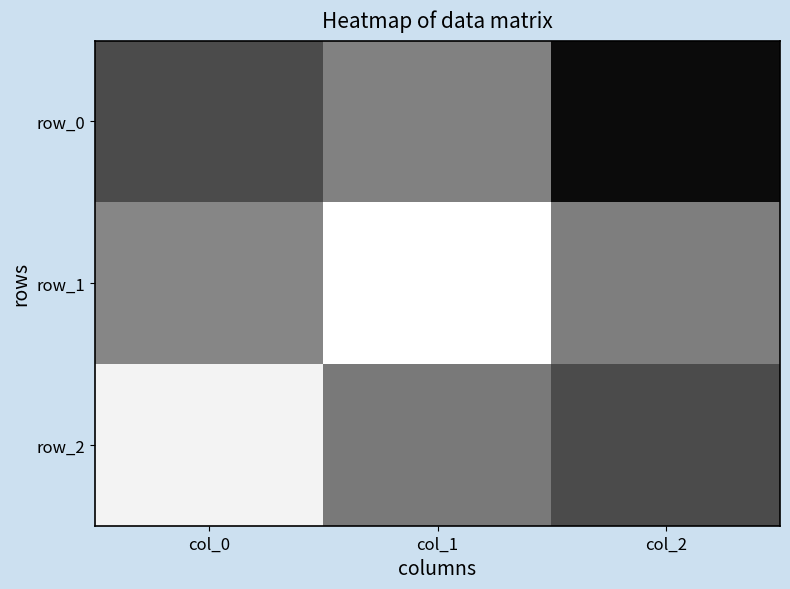

List the labels in order of row_2 value, smallest first.

col_2, col_1, col_0